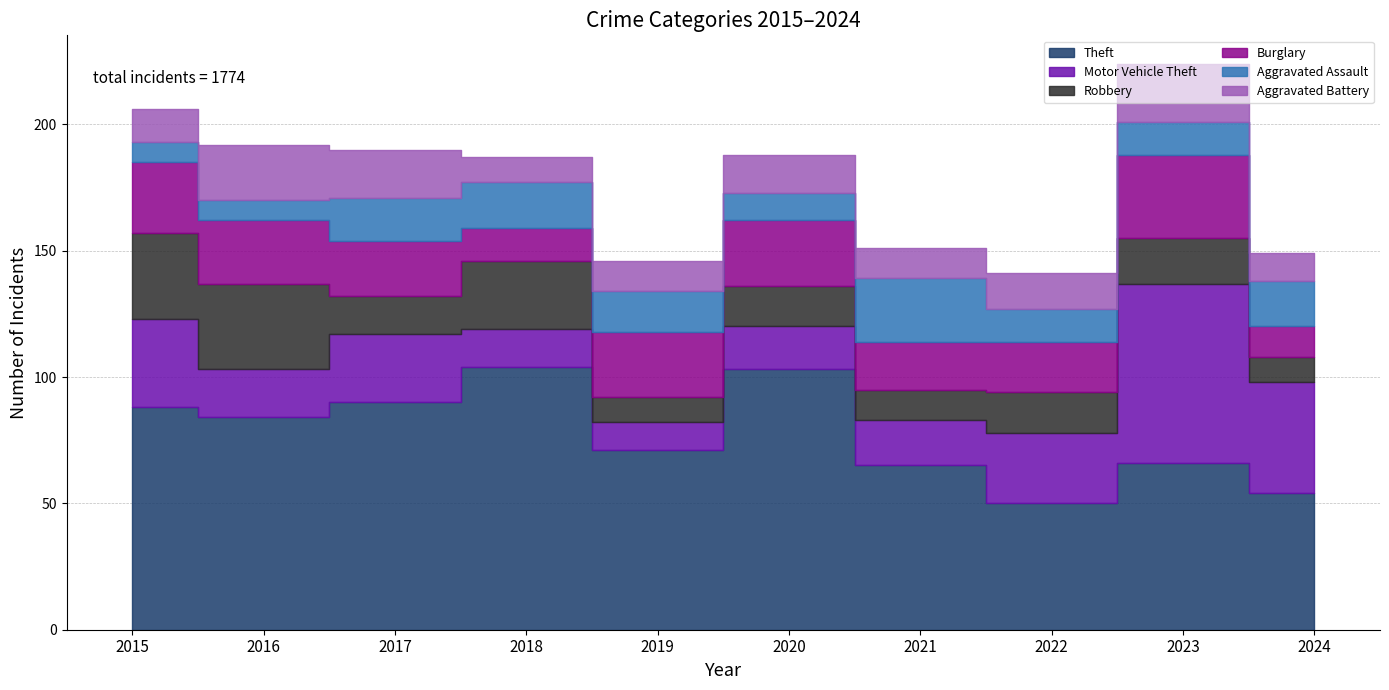

Which series has the largest total across all categories?

Theft